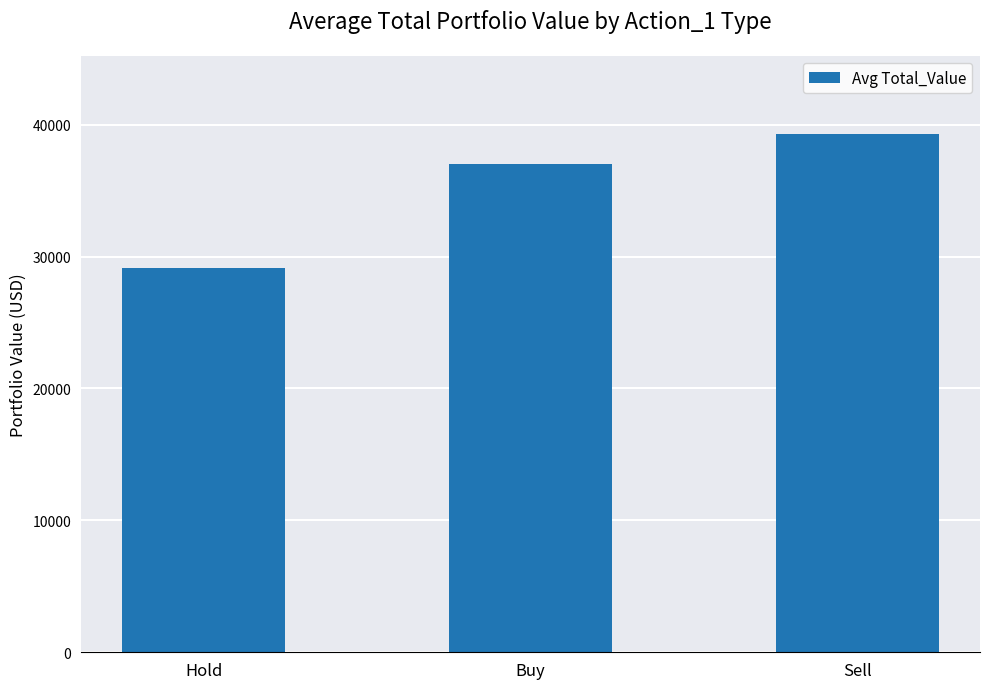

The chart shows a value of 29167.7 at Hold. True or false?

True